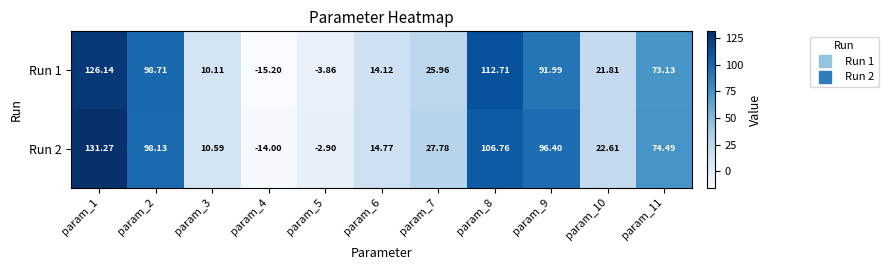

Is the value of Run 2 at param_3 greater than the value of Run 1 at param_11?

No